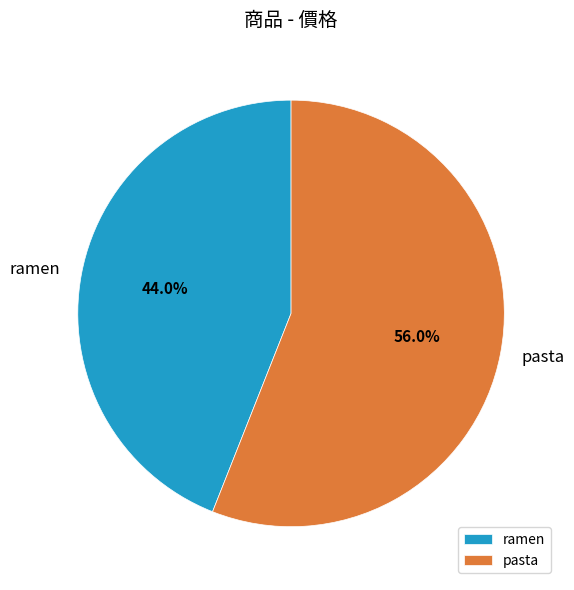

How many slices are in this pie chart?

2